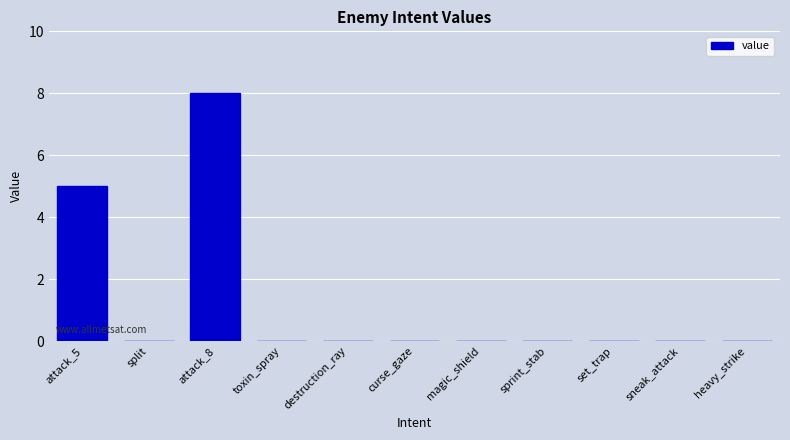

At which label is the value closest to 4?

attack_5